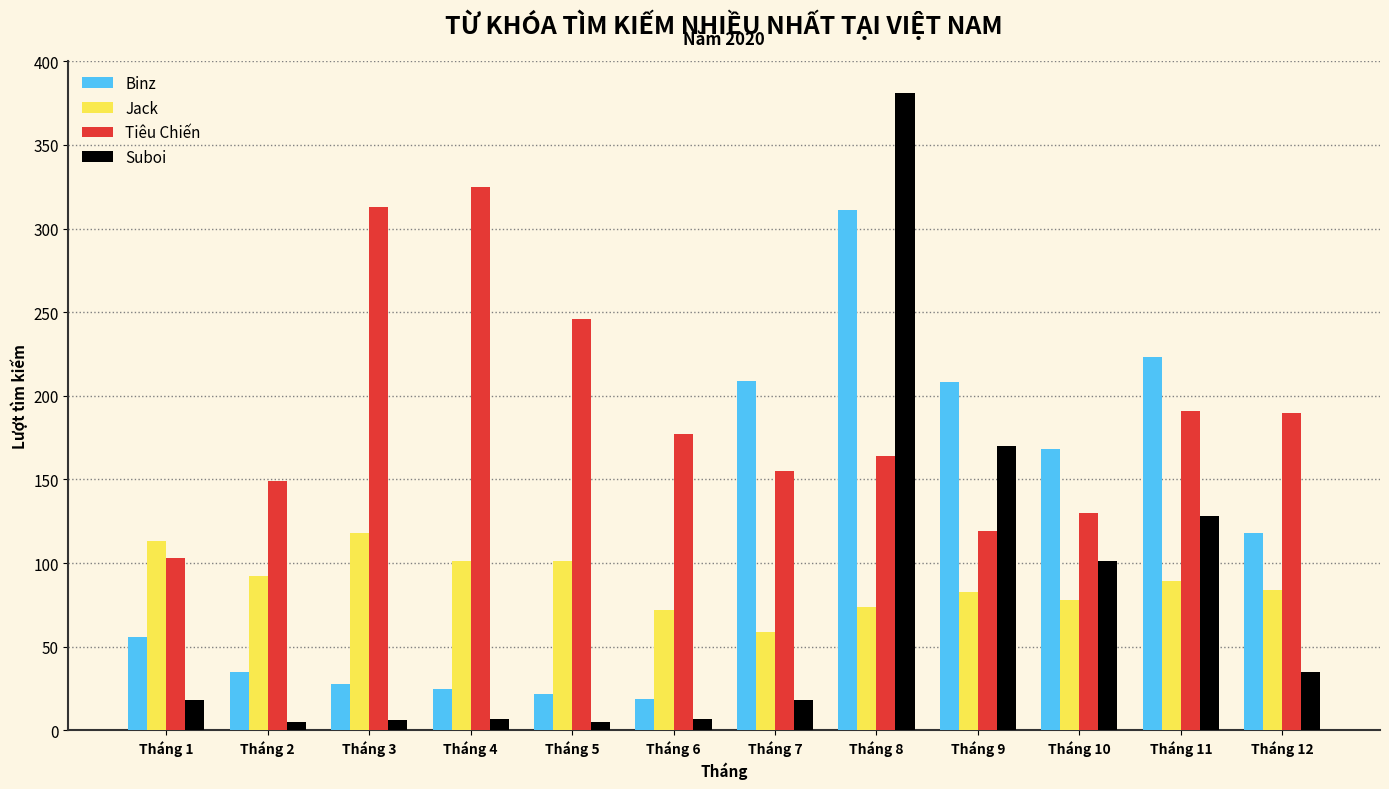

What is the sum of all Jack values?

1064